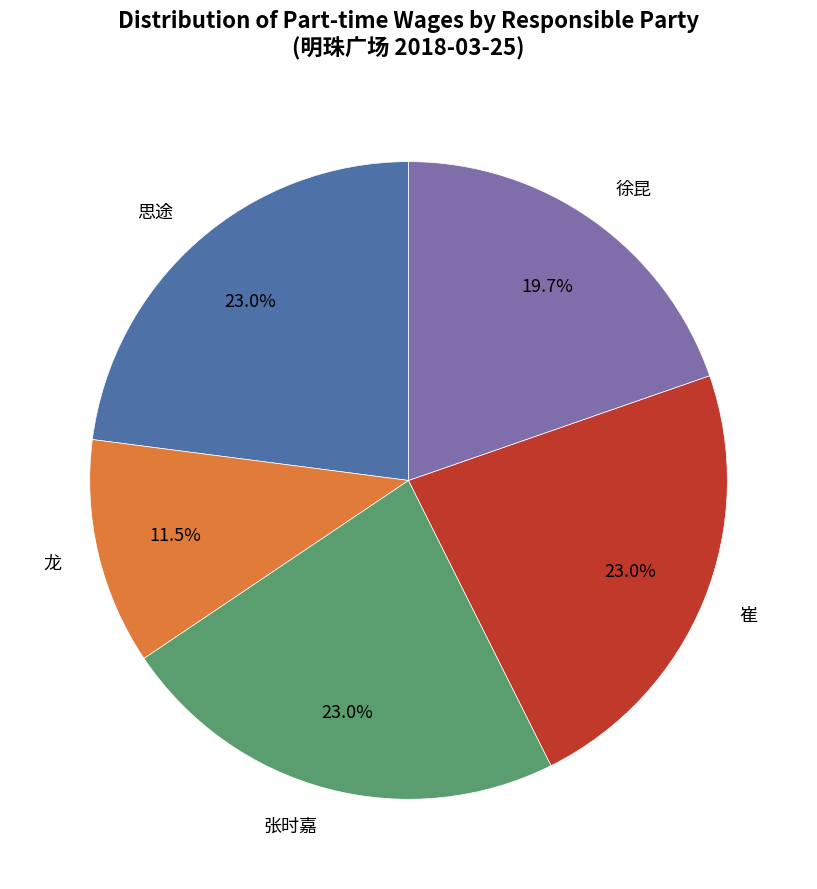

Which has a higher value, 徐昆 or 崔?

崔